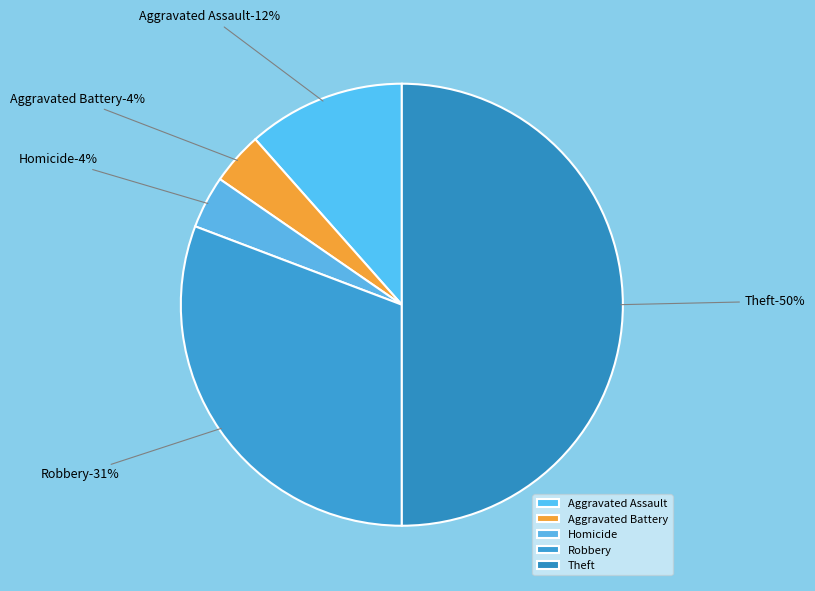

What is the total percentage of Arson and Robbery?

30.8%